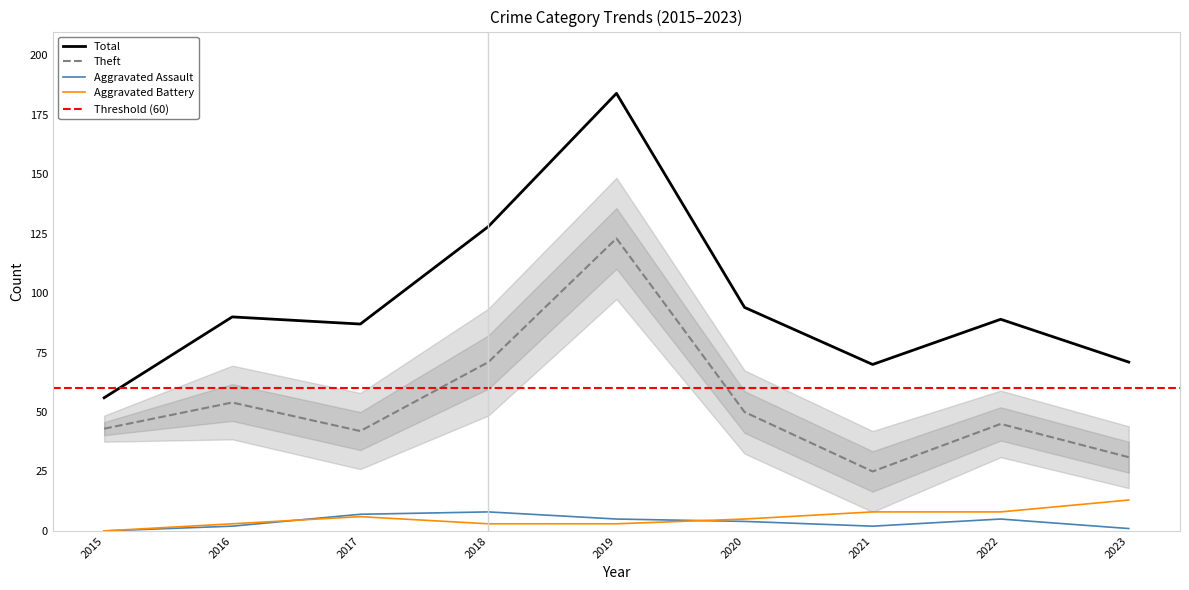

What is the value of the Aggravated Battery point at the 4th from the left?

3